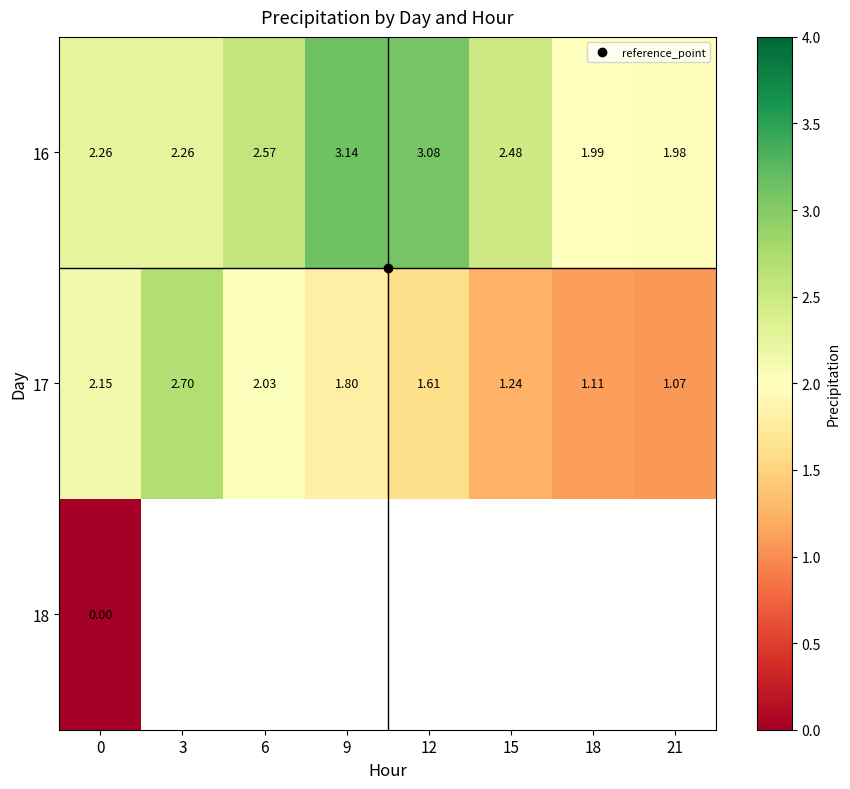

Which series has the widest spread of values?

17